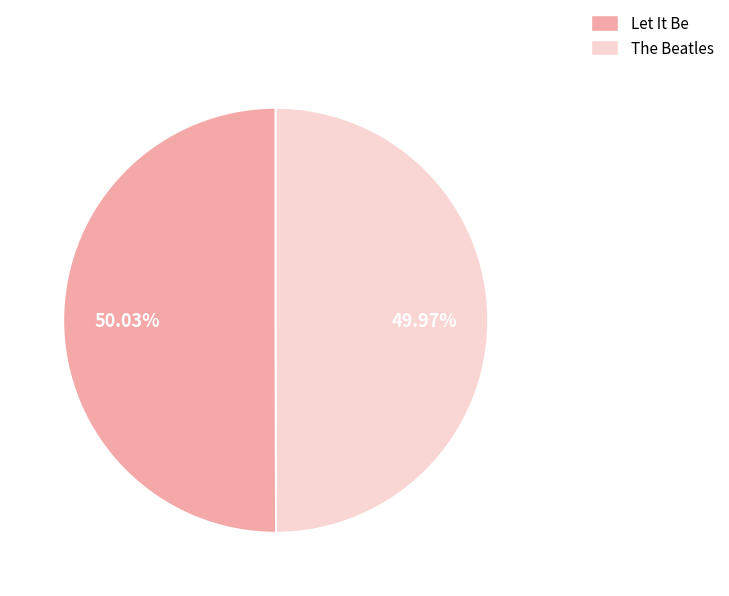

Is the sum of The Beatles and Let It Be greater than half?

Yes